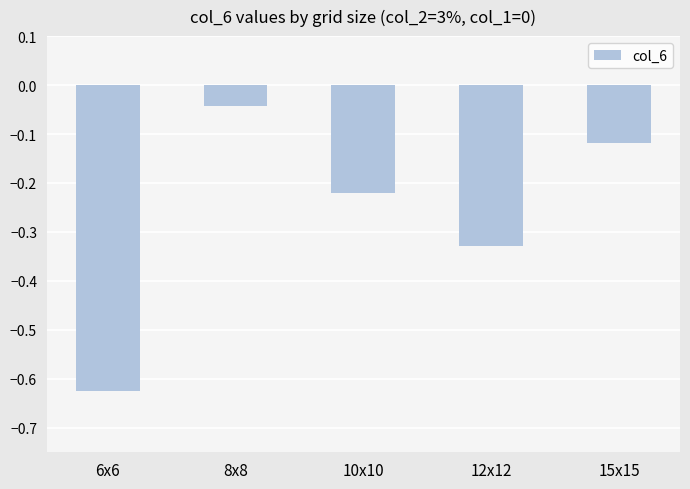

List the labels in order of value, smallest first.

6x6, 12x12, 10x10, 15x15, 8x8